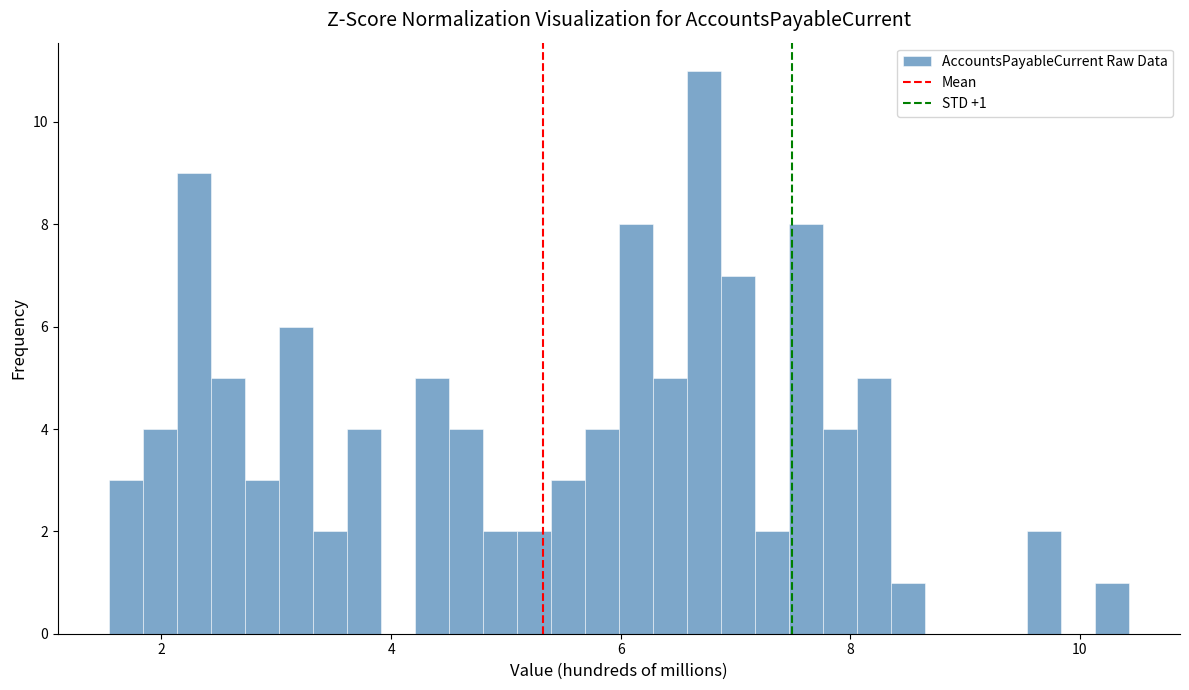

Read against the x-axis, roughly where is the centre of the tallest bar?

6.8